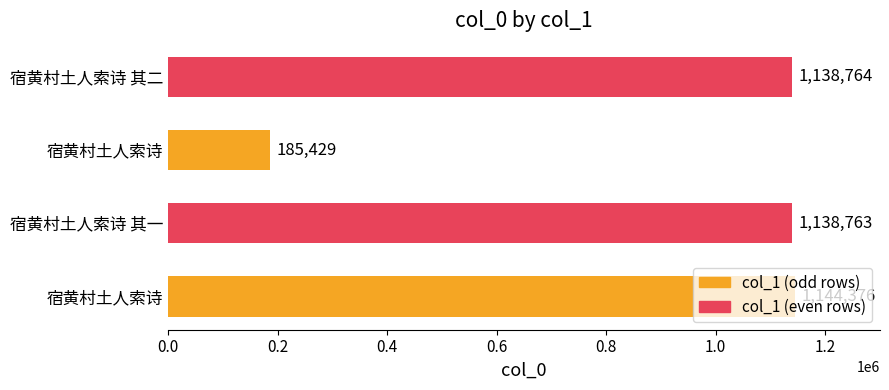

What is the smallest value displayed?

185429